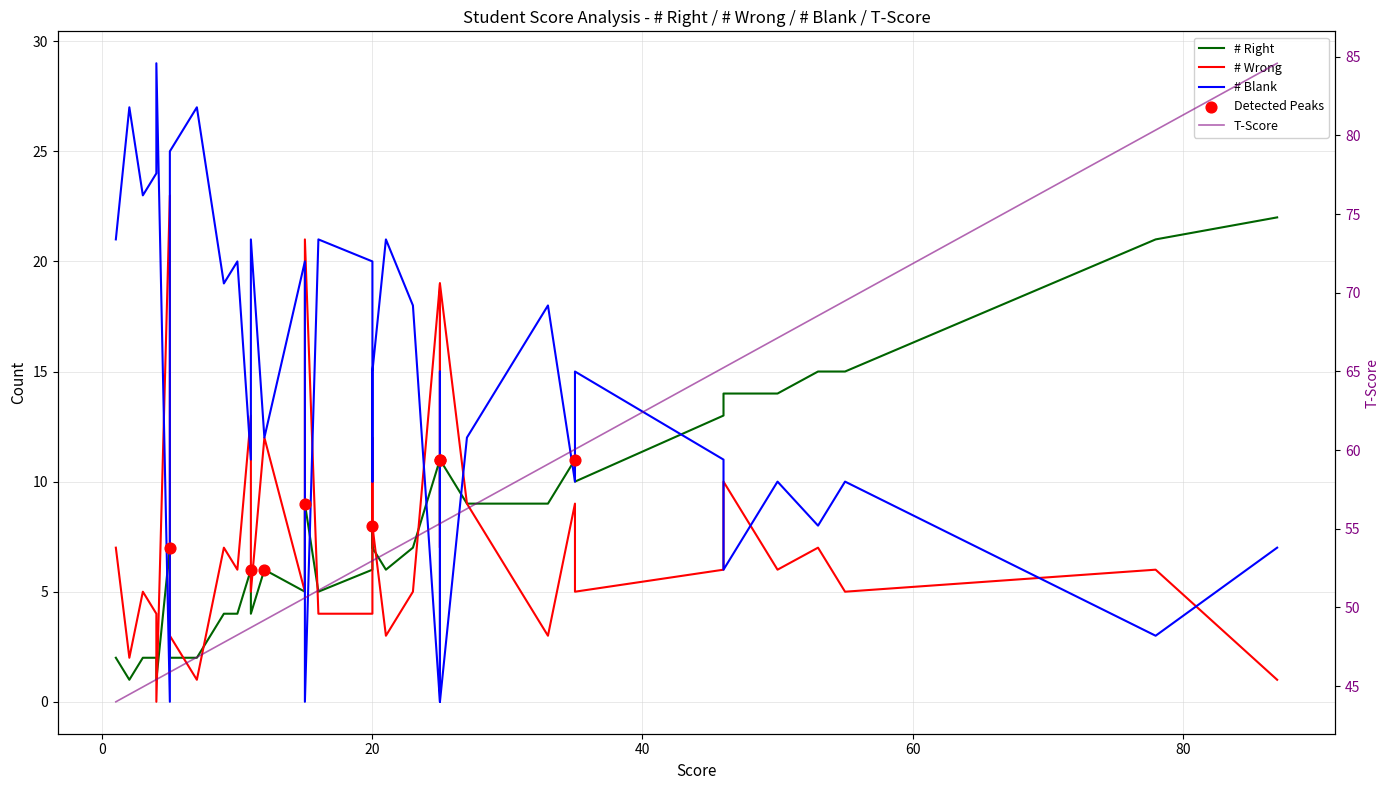

Which series contains the highest Y value?

T-Score